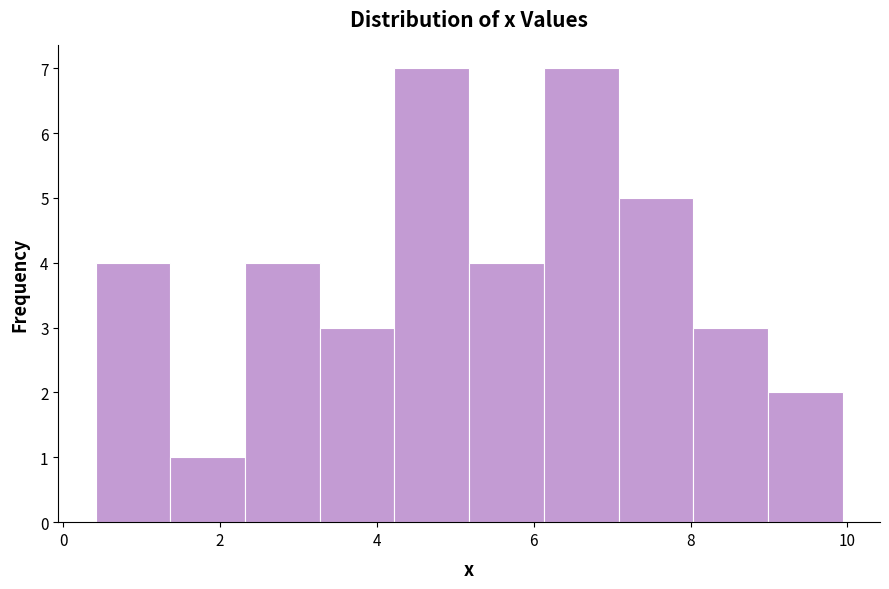

Reading left to right, transcribe this chart: for each bar, give the range it covers on the x-axis and its height. Neither the bar edges nor the heights are printed on the chart, so give them approximately, as read against the axes.

0.4 to 1.4: 4
1.4 to 2.4: 1
2.4 to 3.2: 4
3.2 to 4.2: 3
4.2 to 5.2: 7
5.2 to 6.2: 4
6.2 to 7.0: 7
7.0 to 8.0: 5
8.0 to 9.0: 3
9.0 to 10.0: 2